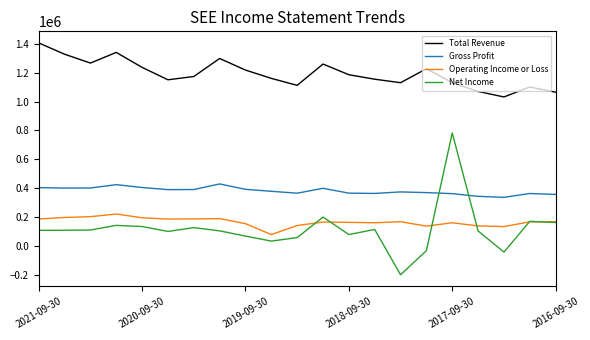

Which series has the largest total across all categories?

Total Revenue